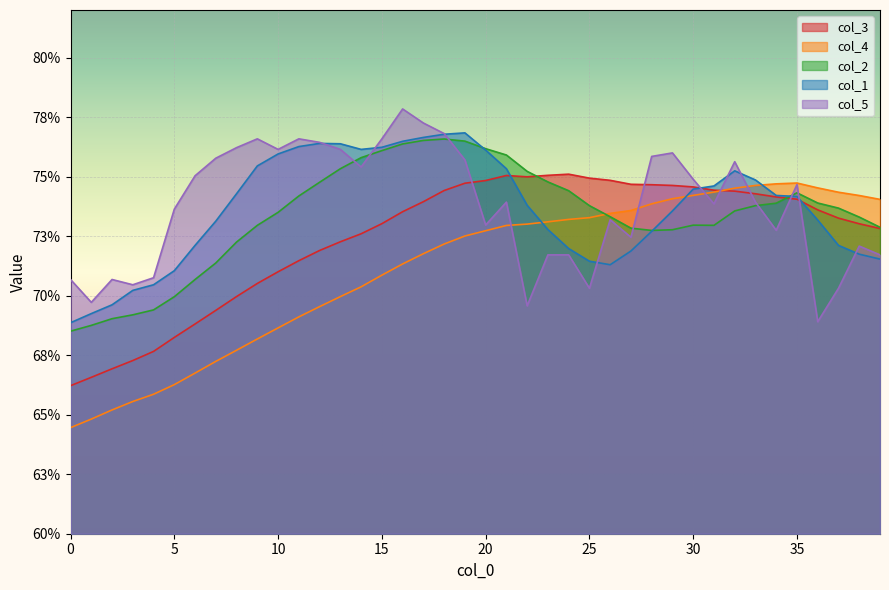

What are all the series names shown in the legend?

col_3, col_4, col_2, col_1, col_5